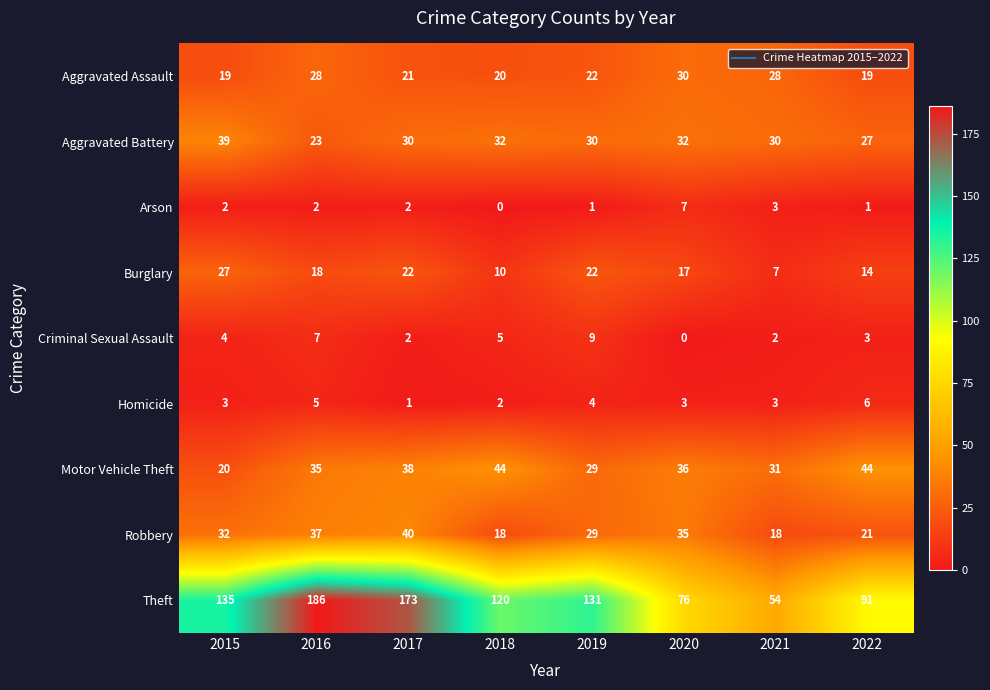

At which category does the chart reach its peak across all series?

2016